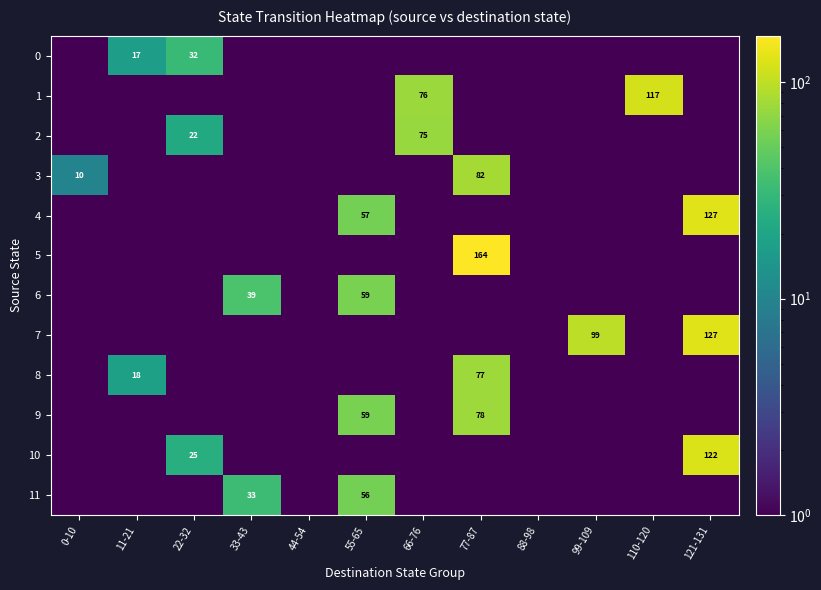

What is the greatest value displayed?

164.0